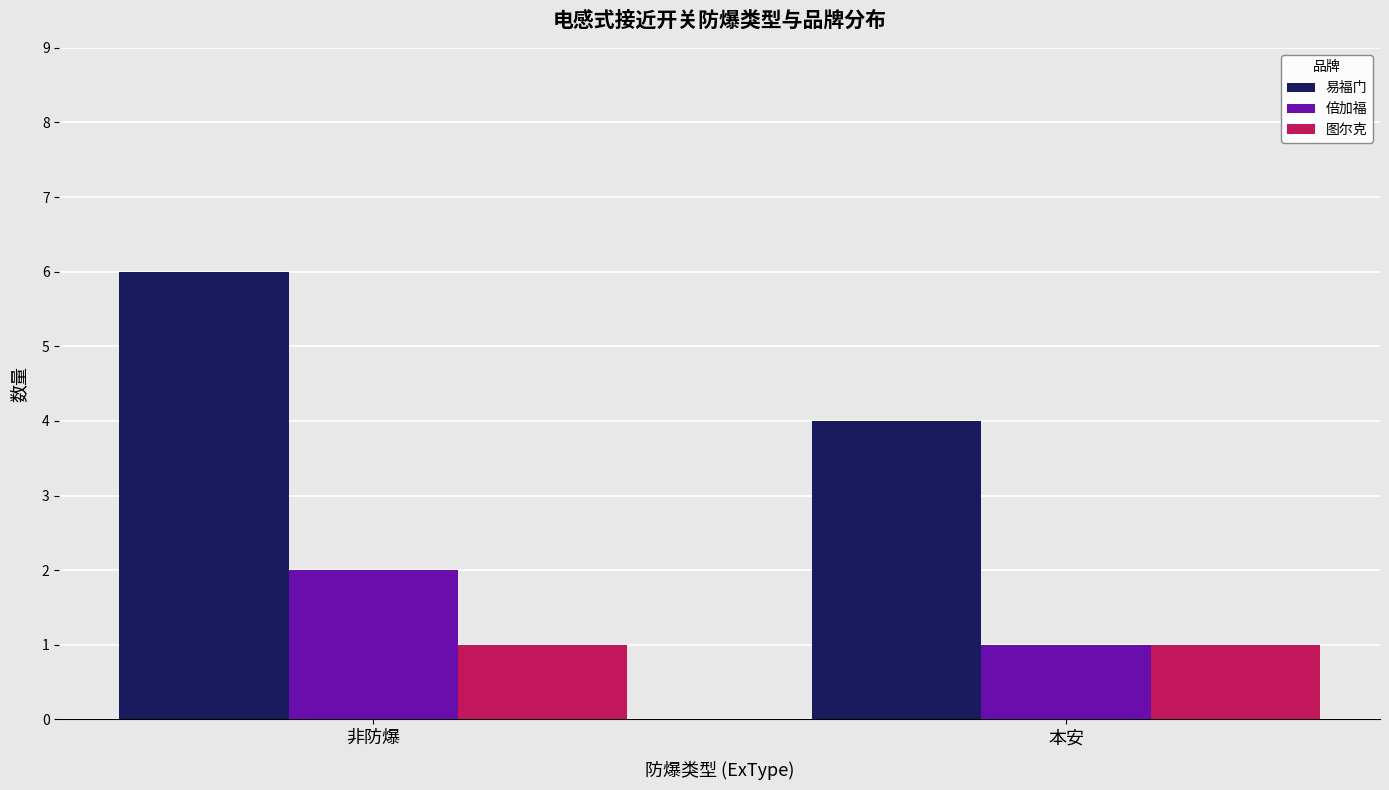

Which series has the widest spread of values?

易福门